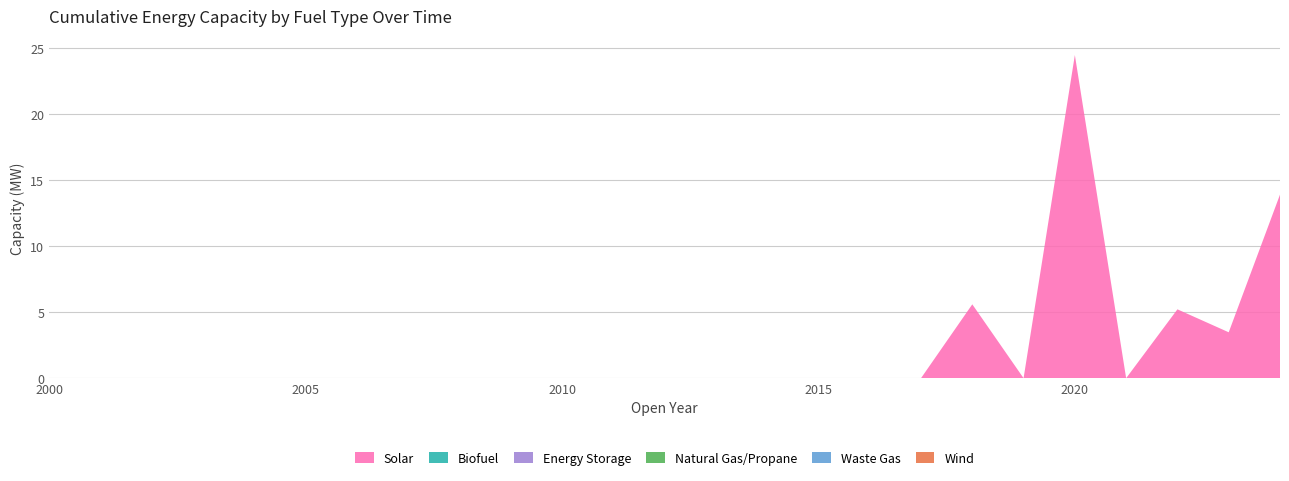

Reading right to left, transcribe all the data shown in this chart.

Solar: 2024=13.9	2023=3.5	2022=5.2	2021=0.0	2020=24.5	2019=0.0	2018=5.6	2017=0.0	2016=0.0	2015=0.0	2014=0.0	2013=0.0	2012=0.0	2011=0.0	2010=0.0	2009=0.0	2008=0.0	2007=0.0	2006=0.0	2005=0.0	2004=0.0	2003=0.0	2002=0.0	2001=0.0	2000=0.0
Biofuel: 2024=0.0	2023=0.0	2022=0.0	2021=0.0	2020=0.0	2019=0.0	2018=0.0	2017=0.0	2016=0.0	2015=0.0	2014=0.0	2013=0.0	2012=0.0	2011=0.0	2010=0.0	2009=0.0	2008=0.0	2007=0.0	2006=0.0	2005=0.0	2004=0.0	2003=0.0	2002=0.0	2001=0.0	2000=0.0
Energy Storage: 2024=0.0	2023=0.0	2022=0.0	2021=0.0	2020=0.0	2019=0.0	2018=0.0	2017=0.0	2016=0.0	2015=0.0	2014=0.0	2013=0.0	2012=0.0	2011=0.0	2010=0.0	2009=0.0	2008=0.0	2007=0.0	2006=0.0	2005=0.0	2004=0.0	2003=0.0	2002=0.0	2001=0.0	2000=0.0
Natural Gas/Propane: 2024=0.0	2023=0.0	2022=0.0	2021=0.0	2020=0.0	2019=0.0	2018=0.0	2017=0.0	2016=0.0	2015=0.0	2014=0.0	2013=0.0	2012=0.0	2011=0.0	2010=0.0	2009=0.0	2008=0.0	2007=0.0	2006=0.0	2005=0.0	2004=0.0	2003=0.0	2002=0.0	2001=0.0	2000=0.0
Waste Gas: 2024=0.0	2023=0.0	2022=0.0	2021=0.0	2020=0.0	2019=0.0	2018=0.0	2017=0.0	2016=0.0	2015=0.0	2014=0.0	2013=0.0	2012=0.0	2011=0.0	2010=0.0	2009=0.0	2008=0.0	2007=0.0	2006=0.0	2005=0.0	2004=0.0	2003=0.0	2002=0.0	2001=0.0	2000=0.0
Wind: 2024=0.0	2023=0.0	2022=0.0	2021=0.0	2020=0.0	2019=0.0	2018=0.0	2017=0.0	2016=0.0	2015=0.0	2014=0.0	2013=0.0	2012=0.0	2011=0.0	2010=0.0	2009=0.0	2008=0.0	2007=0.0	2006=0.0	2005=0.0	2004=0.0	2003=0.0	2002=0.0	2001=0.0	2000=0.0